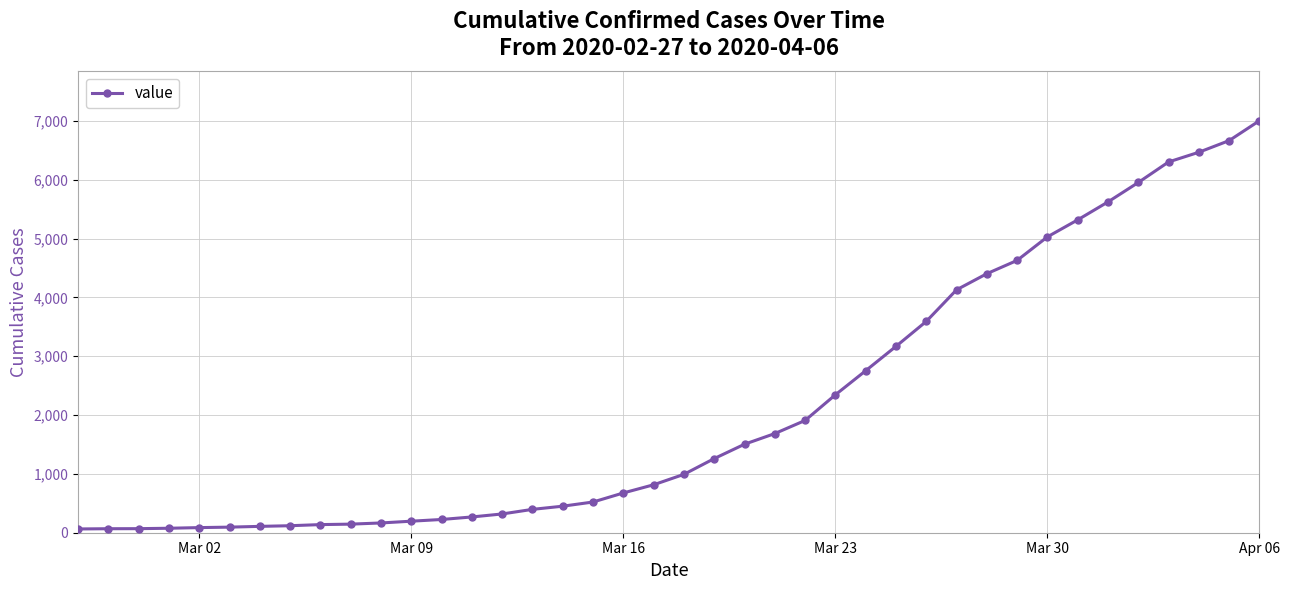

What is the maximum value shown in the chart?

7002